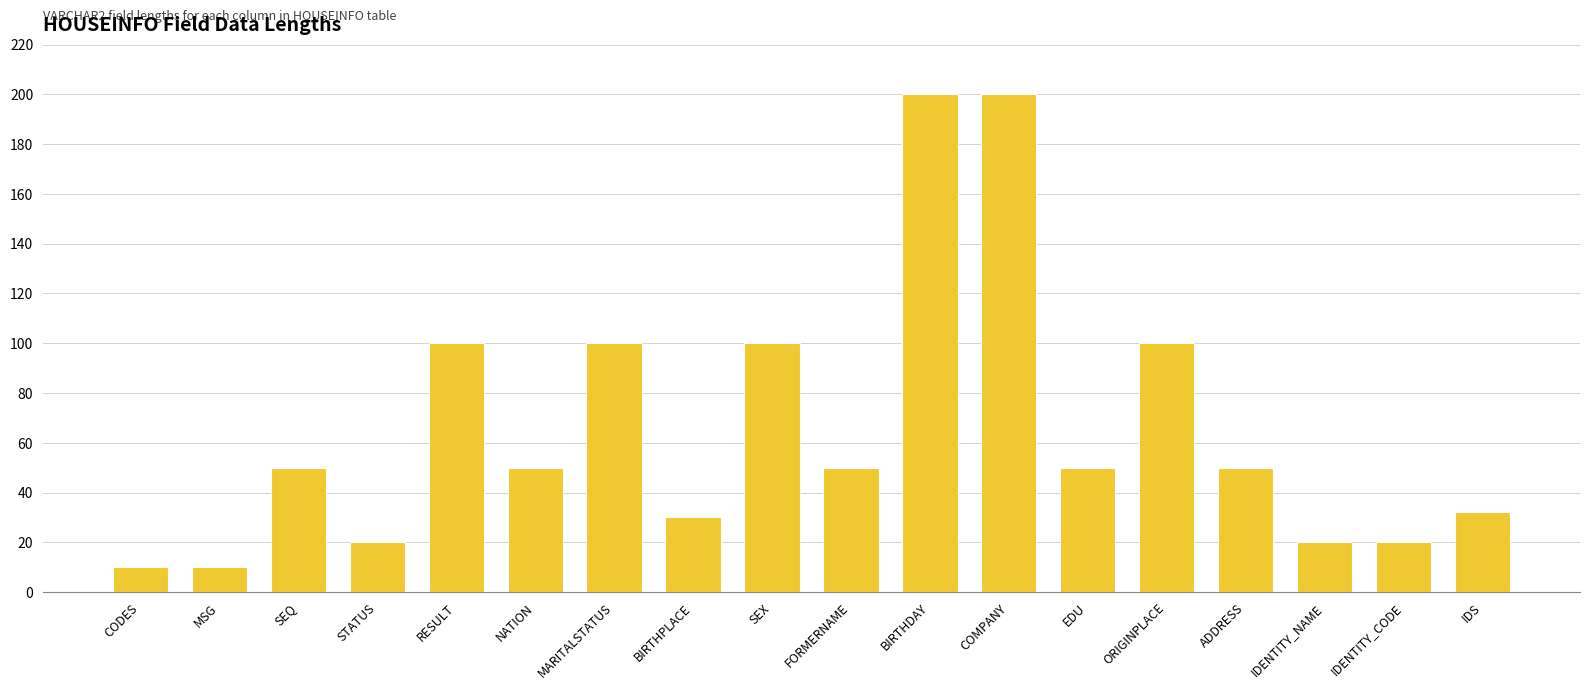

What is the greatest value displayed?

200